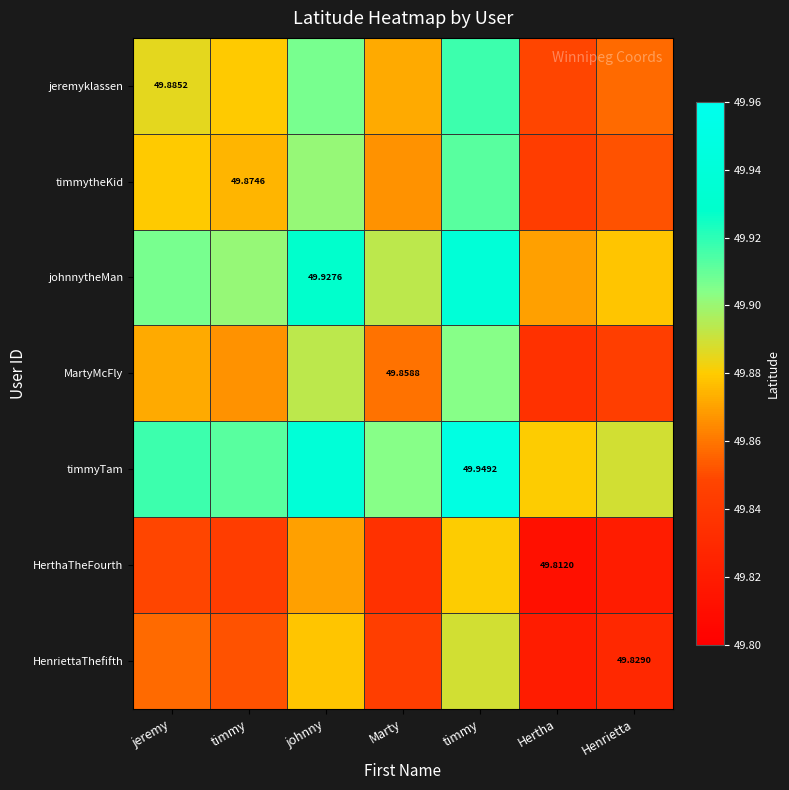

Rank the categories by timmytheKid value from lowest to highest.

Hertha, Henrietta, Marty, timmy, jeremy, johnny, timmy